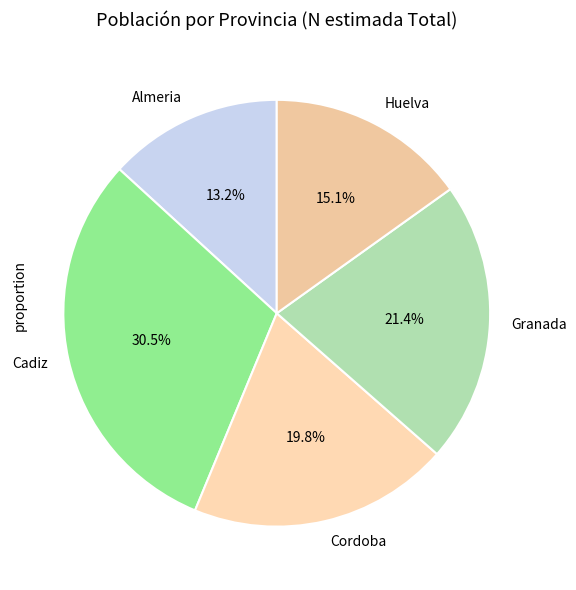

Which slice is the smallest?

Almeria